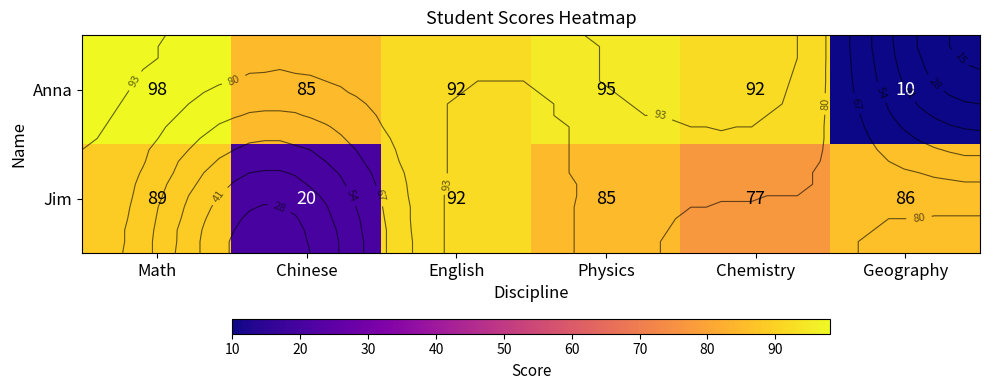

At which label is Jim closest to 56?

Chemistry